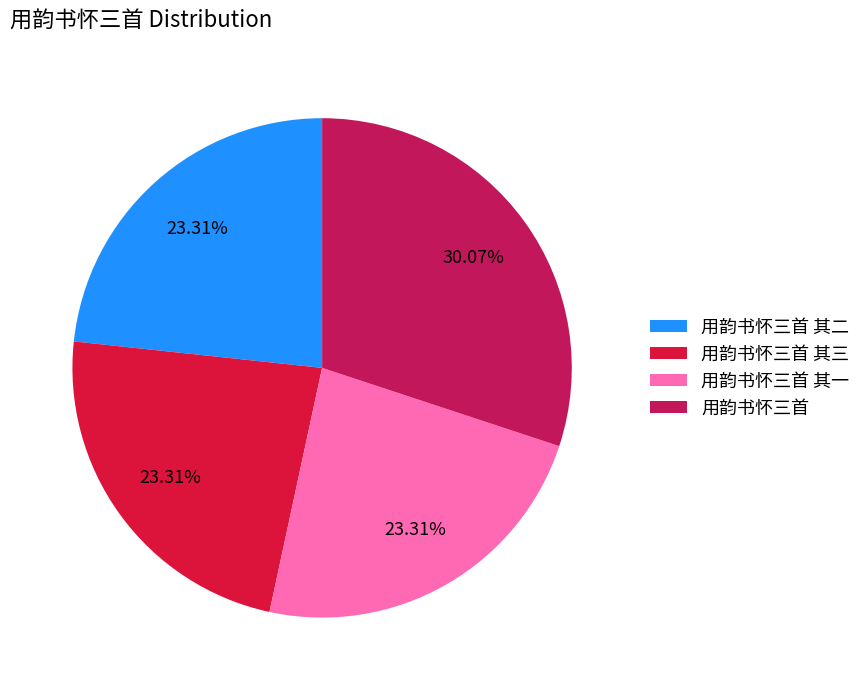

How many segments does this pie chart have?

4